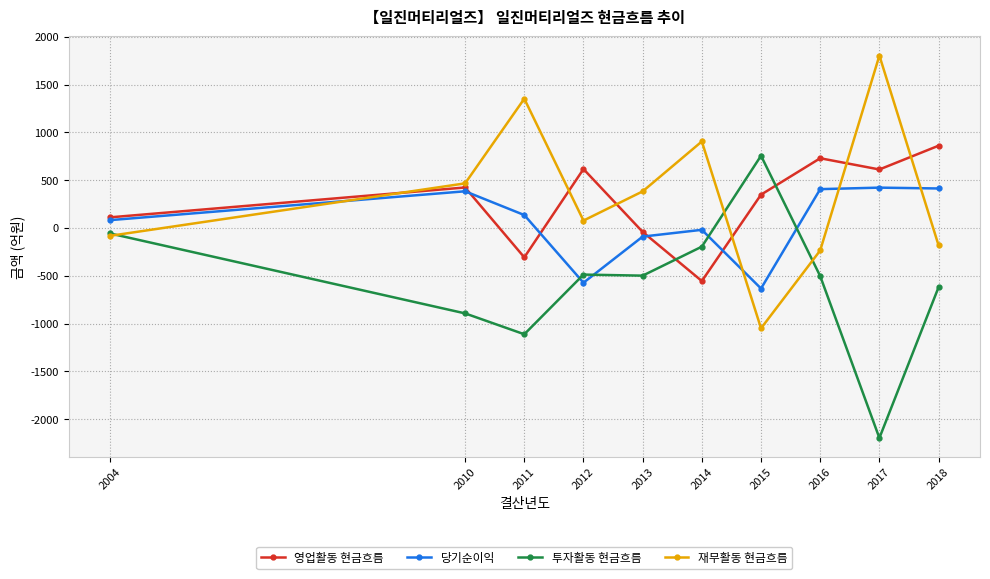

How many interior local peaks does the 당기순이익 series have?

3